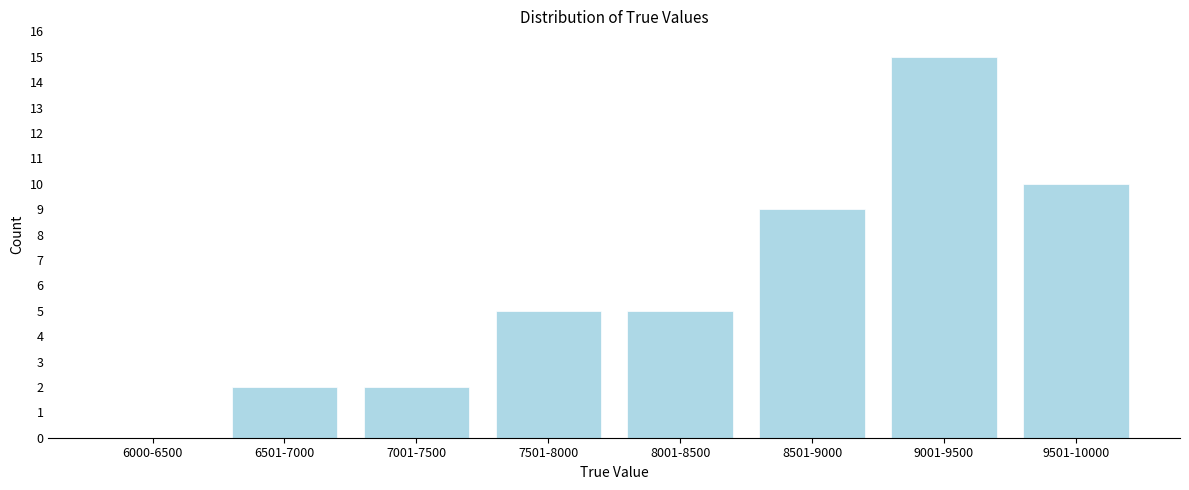

Reading right to left, transcribe all the data shown in this chart.

9501-10000=10	9001-9500=15	8501-9000=9	8001-8500=5	7501-8000=5	7001-7500=2	6501-7000=2	6000-6500=0